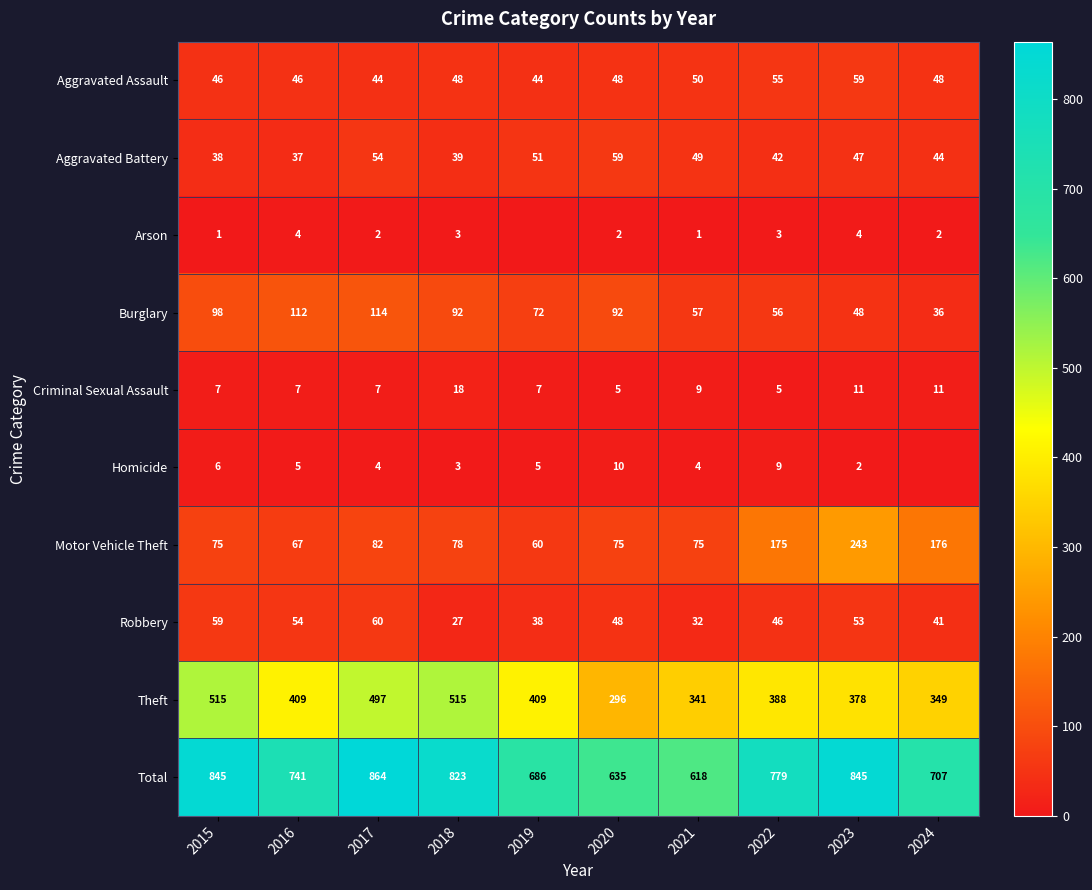

The value of Aggravated Battery at 2021 is 13. True or false?

False